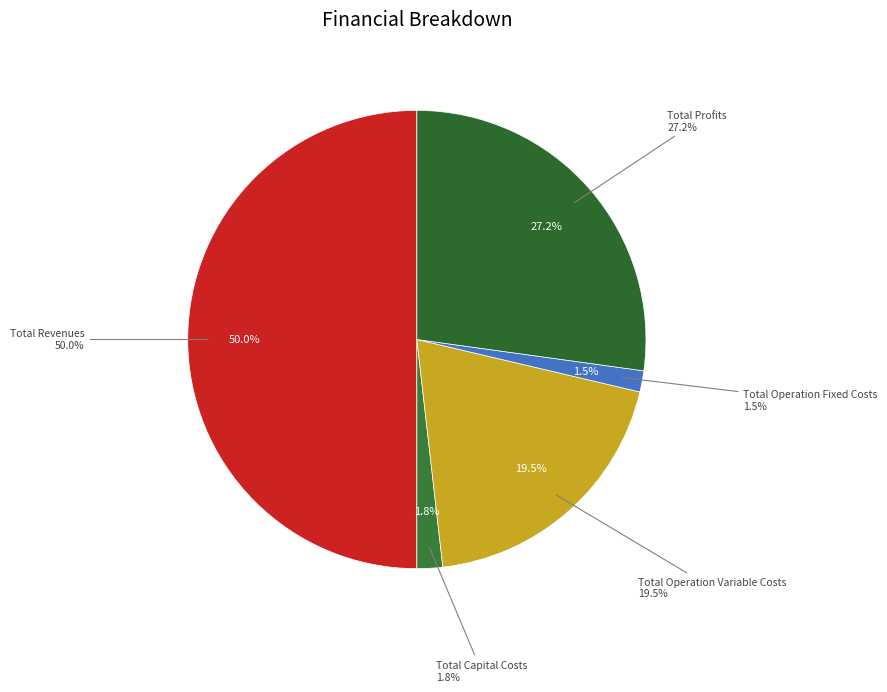

What portion of the pie excludes Total Operation Fixed Costs?

98.5%